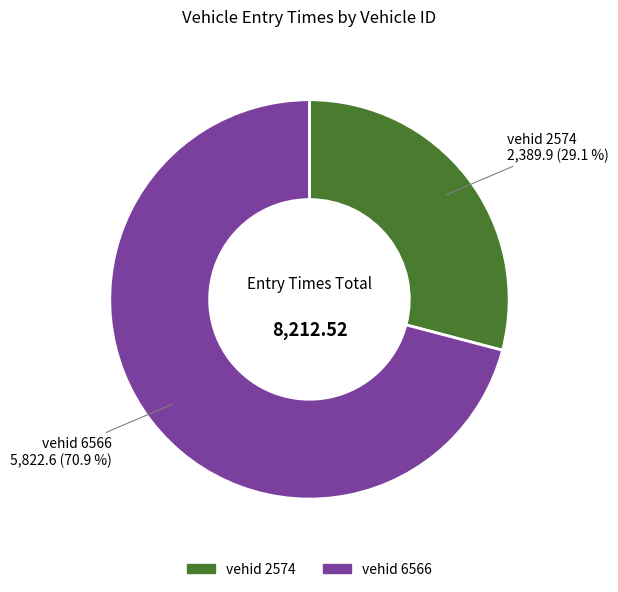

Does any single category account for the majority?

Yes